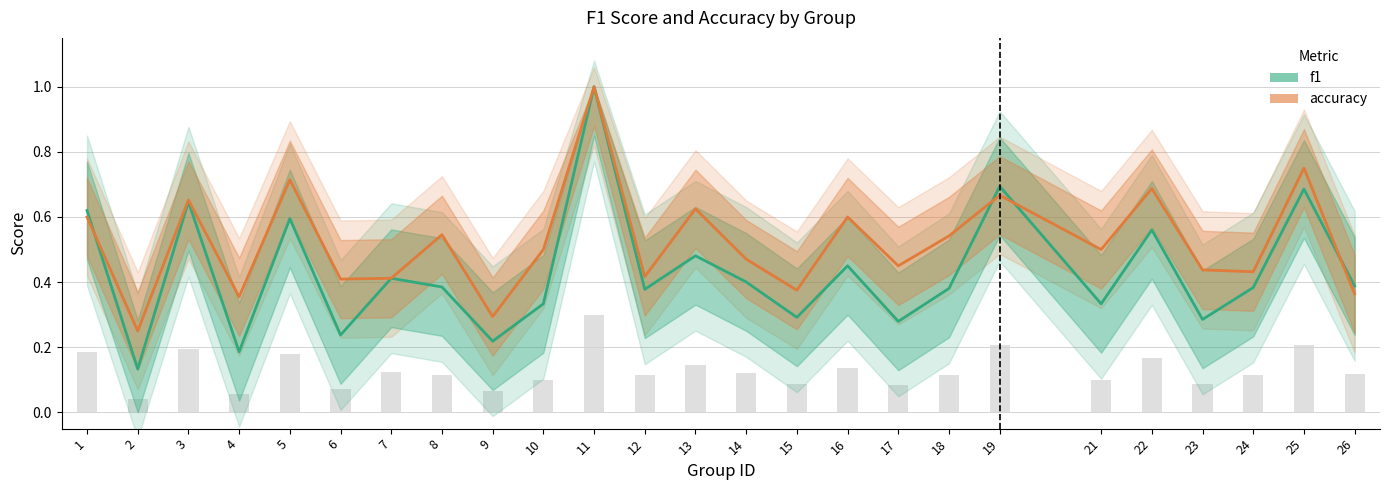

What is the minimum value shown in the chart?

0.1